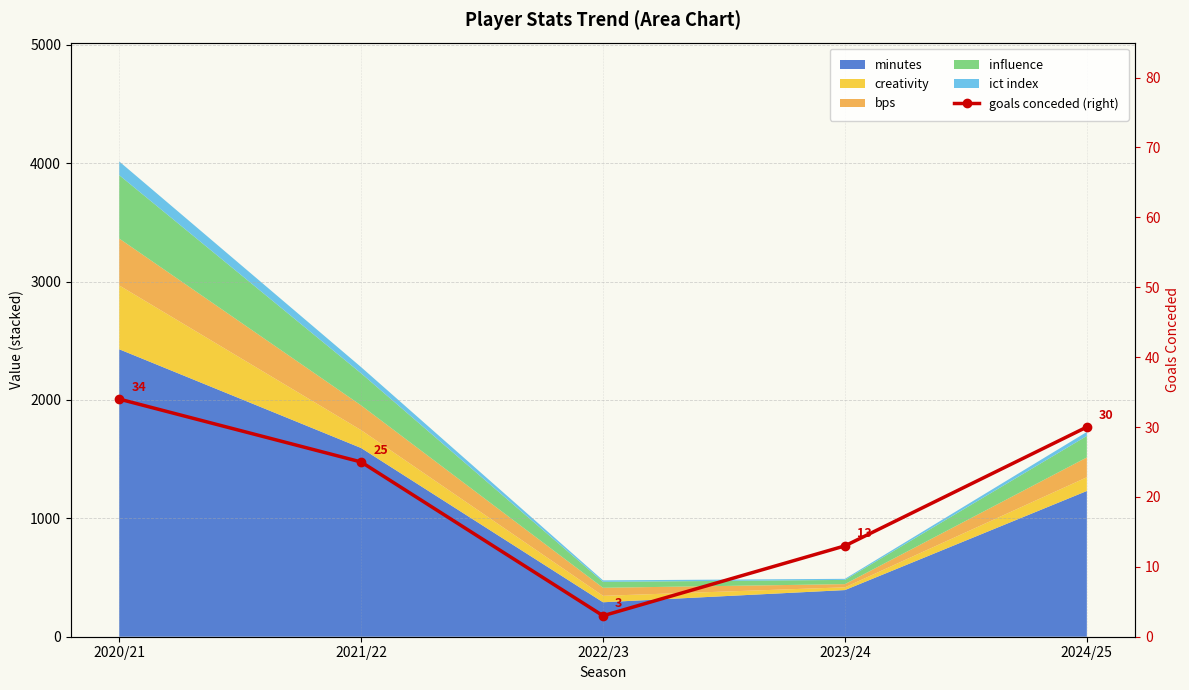

List the labels in order of value, largest first.

2020/21, 2024/25, 2021/22, 2023/24, 2022/23